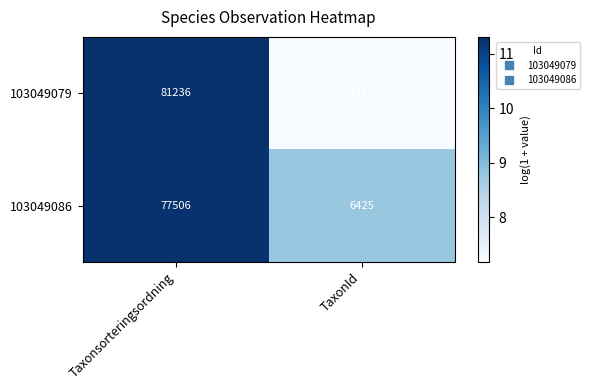

Read the 103049086 value at Taxonsorteringsordning, to the nearest 100.

77500